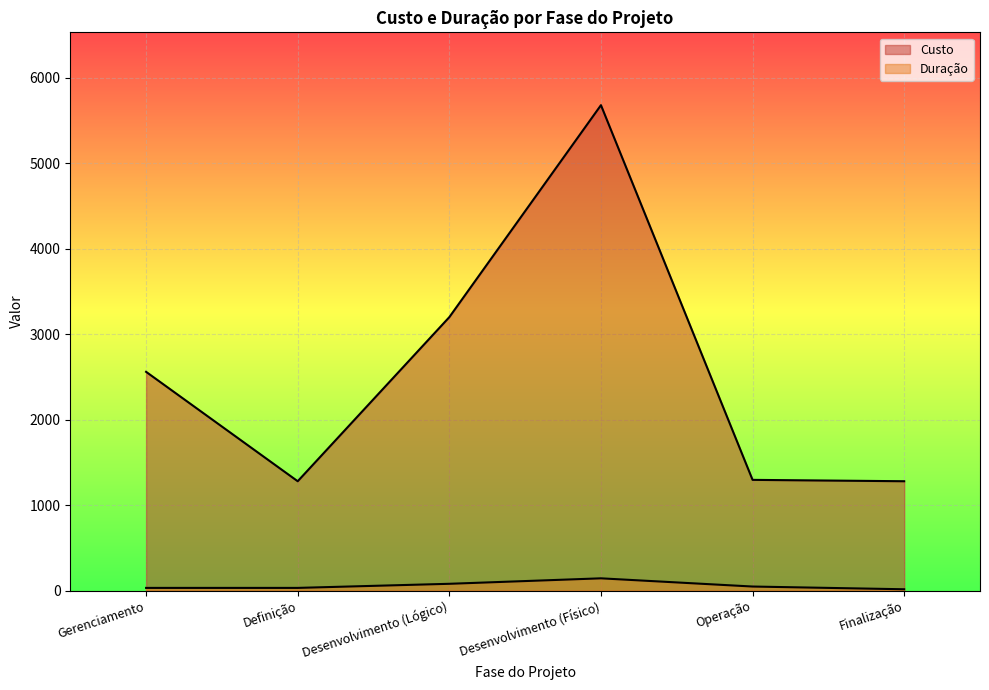

At which category is the sum across all series the highest?

Desenvolvimento (Físico)